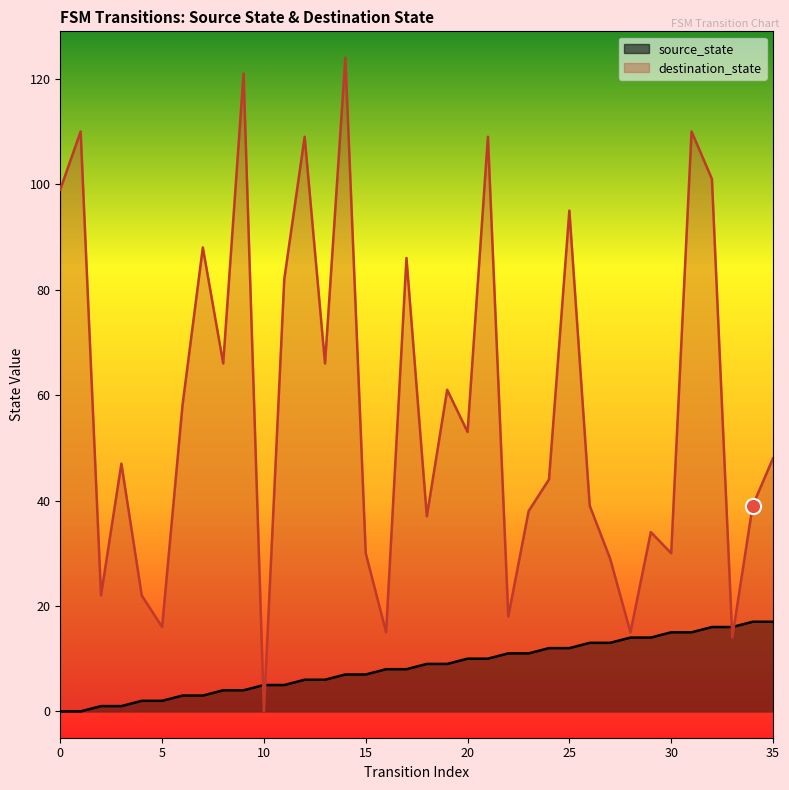

At how many categories does at least one series exceed 11?

35